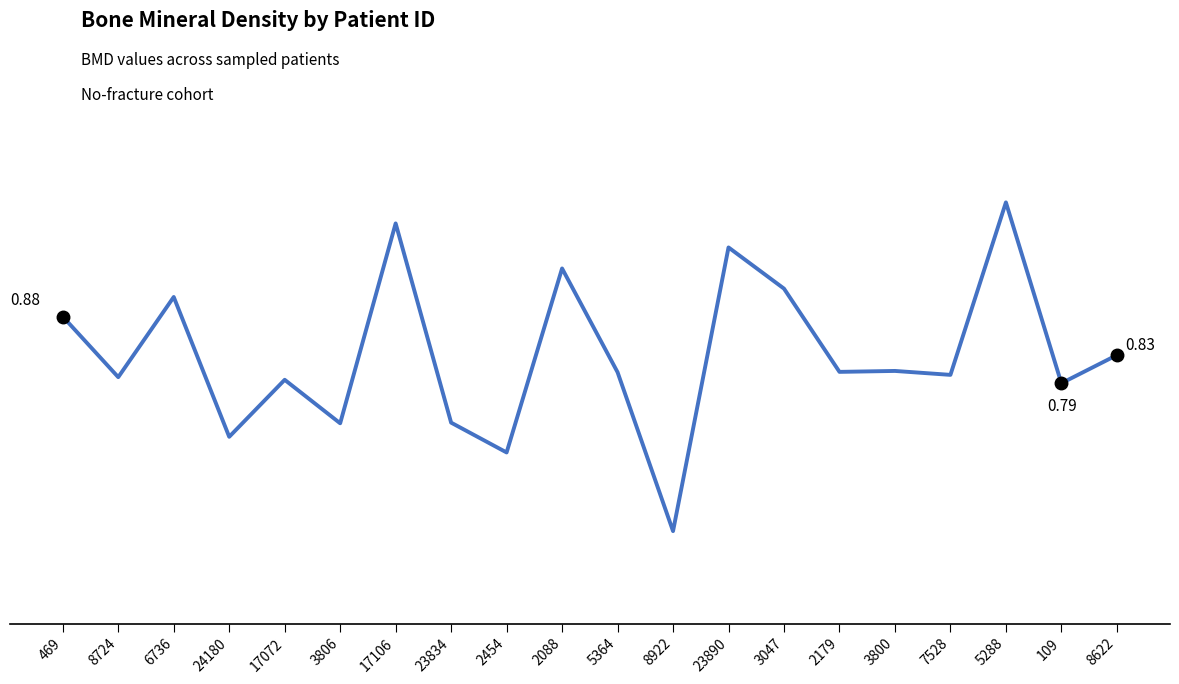

At which category does the chart reach its peak across all series?

5288